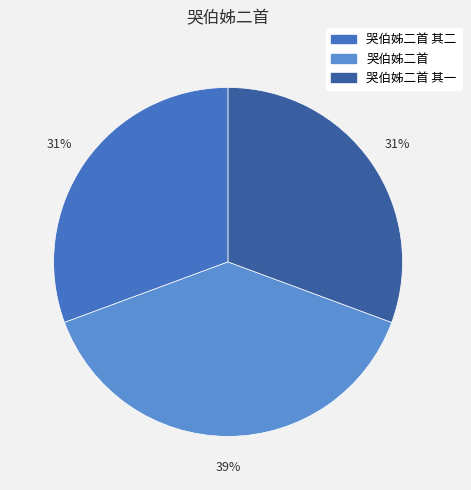

Which slice is the largest?

哭伯姊二首